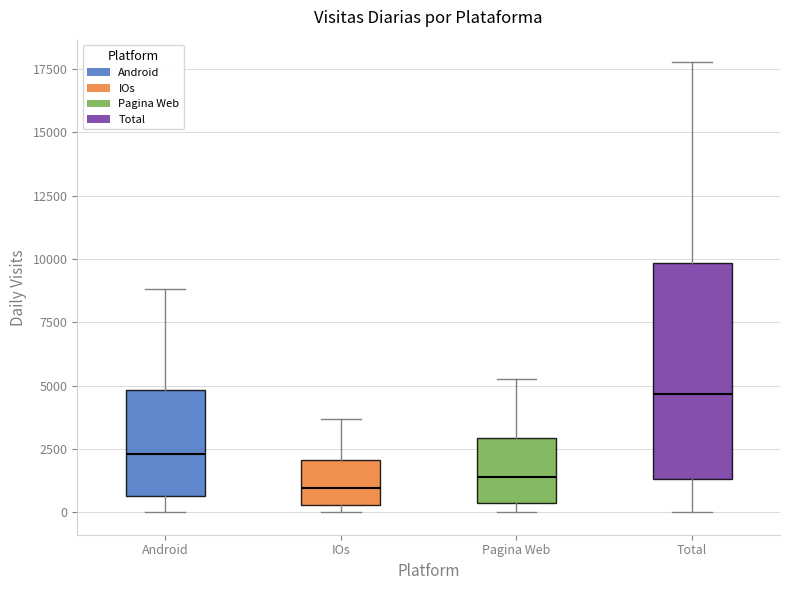

Where does the upper whisker of the box for Pagina Web end on the y-axis? The values are not printed on the chart, so give them approximately, as read against the axis.

5500